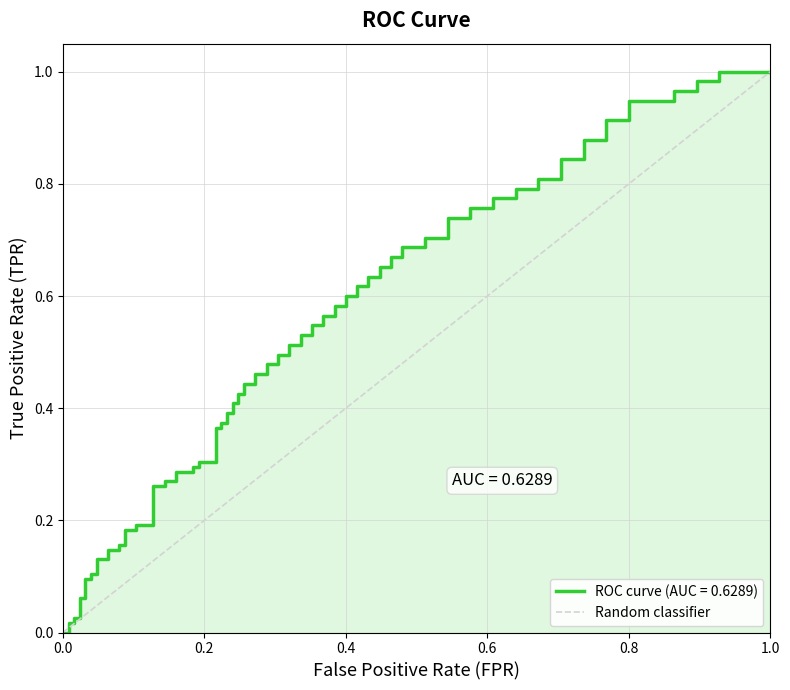

What is the difference between the maximum and minimum values?

1